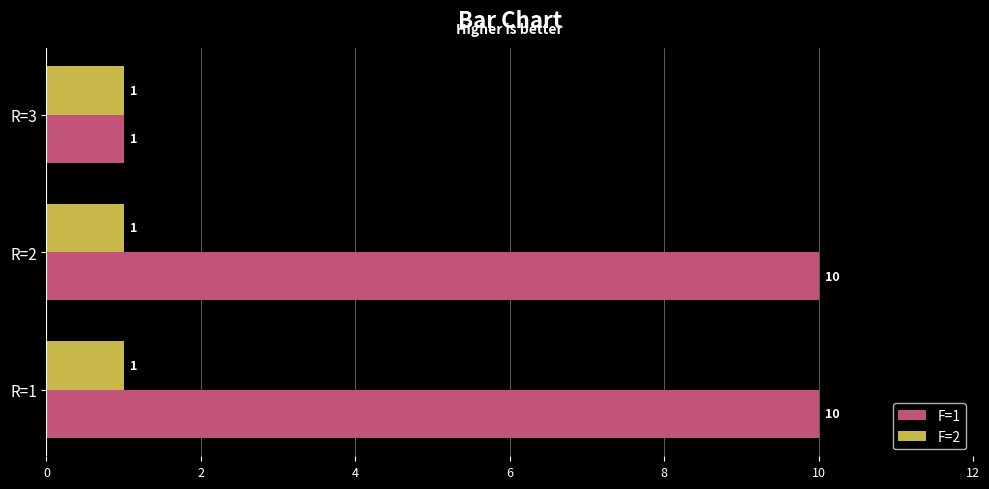

Count the F=1 values in the range 1 to 10.

3